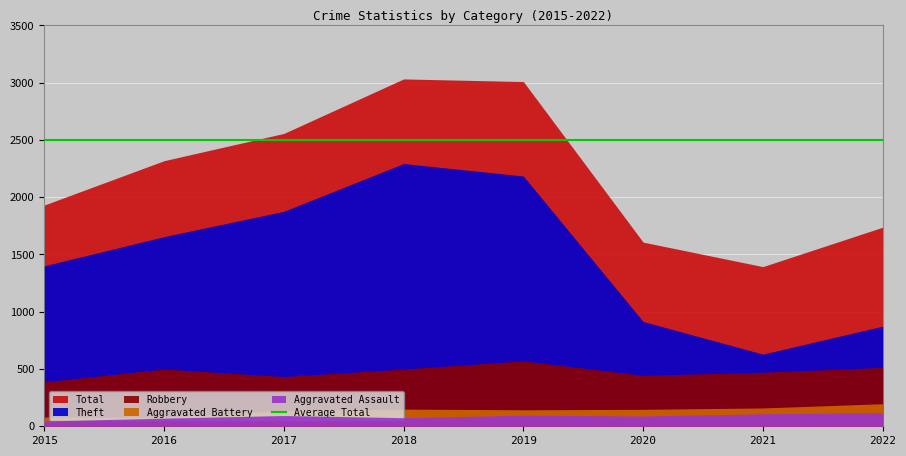

True or false: Theft and Aggravated Assault cross at least once.

False